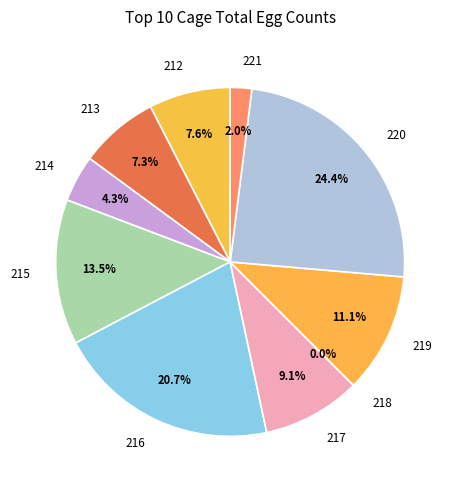

Between 213 and 218, which is larger?

213